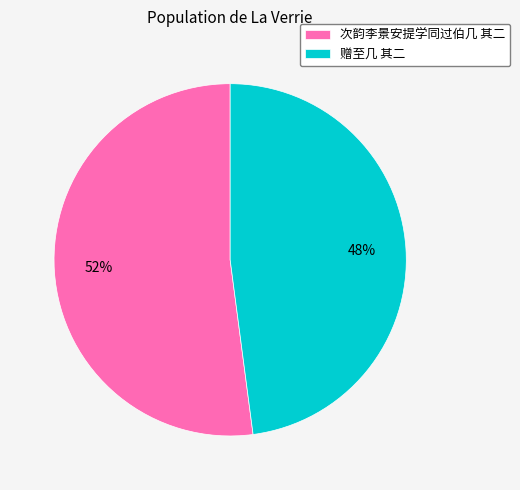

Rank the categories by value from highest to lowest.

次韵李景安提学同过伯几 其二, 赠至几 其二